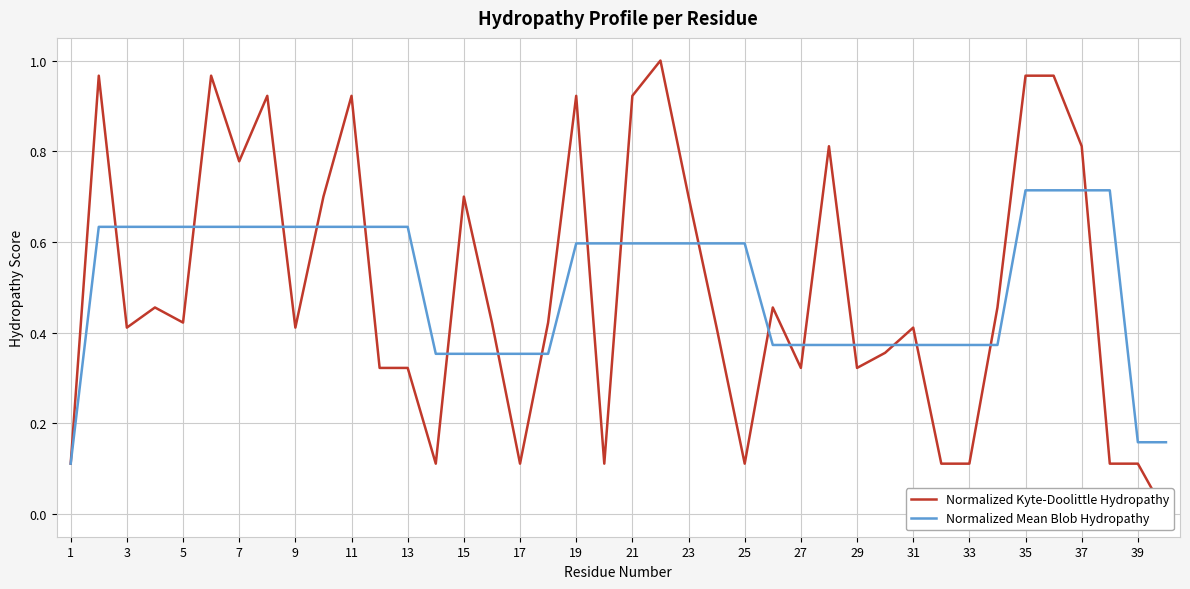

The value of Normalized Mean Blob Hydropathy at 1 is 0.2. True or false?

False